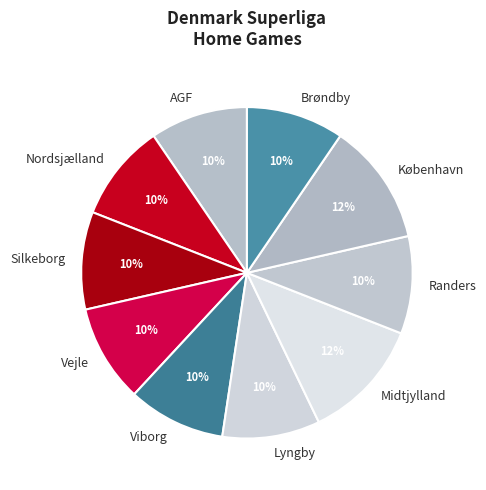

To the nearest percent, what is the combined percentage of Nordsjælland and Midtjylland?

21%